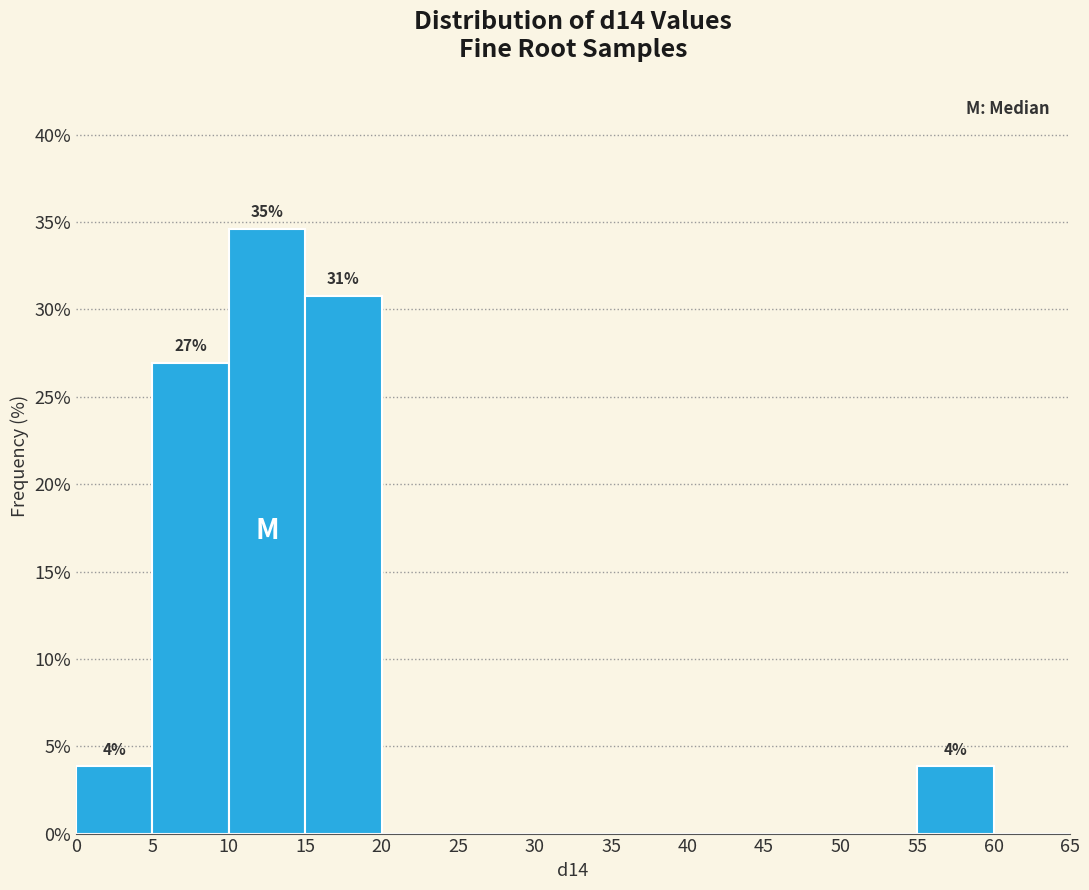

Which range on the x-axis has the tallest bar?

10 to 15